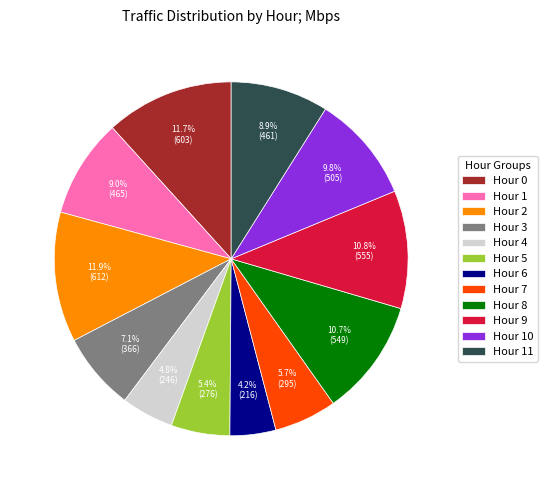

To the nearest percent, what is the difference between the Hour 5 and Hour 11 slice percentages?

4%